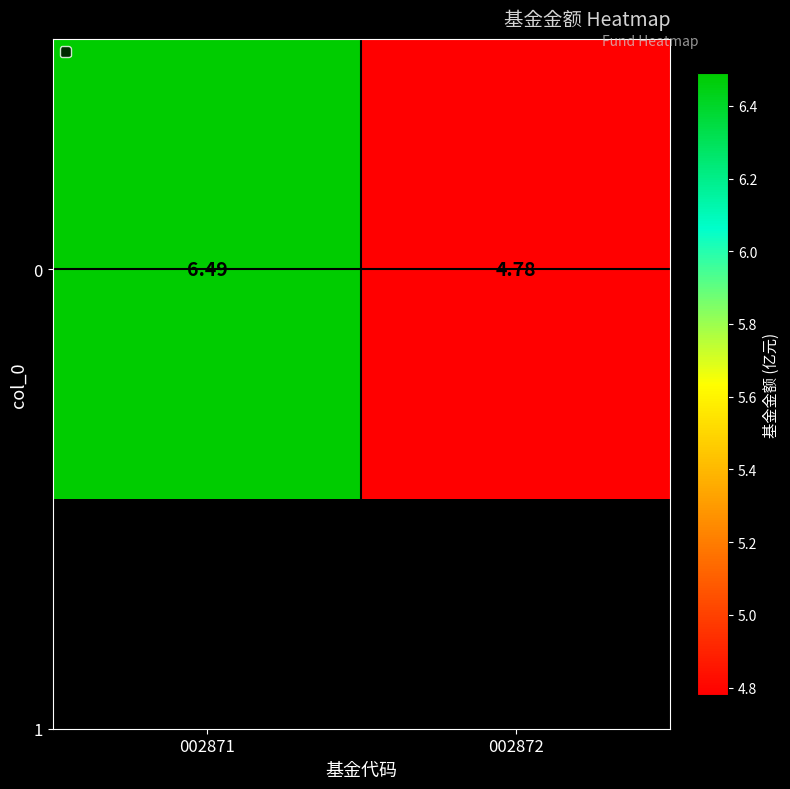

Count the values in the range 4 to 6.

1